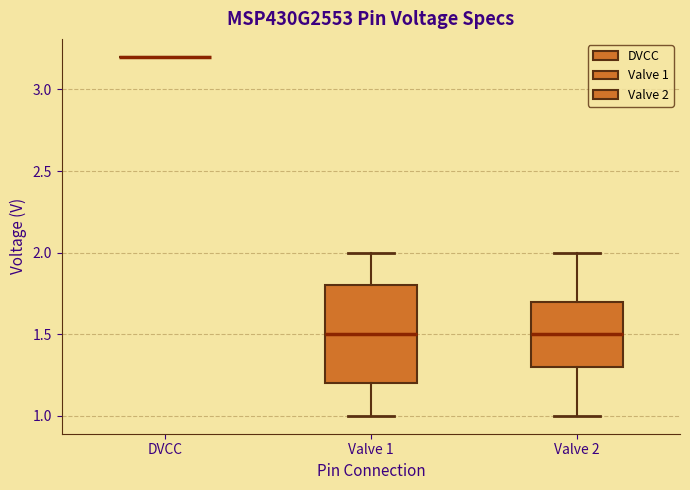

Reading left to right, read every box against the y-axis: the position of its median line, the range the box covers, and the ends of its whiskers. The values are not printed on the chart, so give them approximately, as read against the axis.

DVCC: box collapsed to a line at 3.2, whiskers 3.2 to 3.2
Valve 1: median 1.5, box 1.2 to 1.8, whiskers 1.0 to 2.0
Valve 2: median 1.5, box 1.3 to 1.7, whiskers 1.0 to 2.0